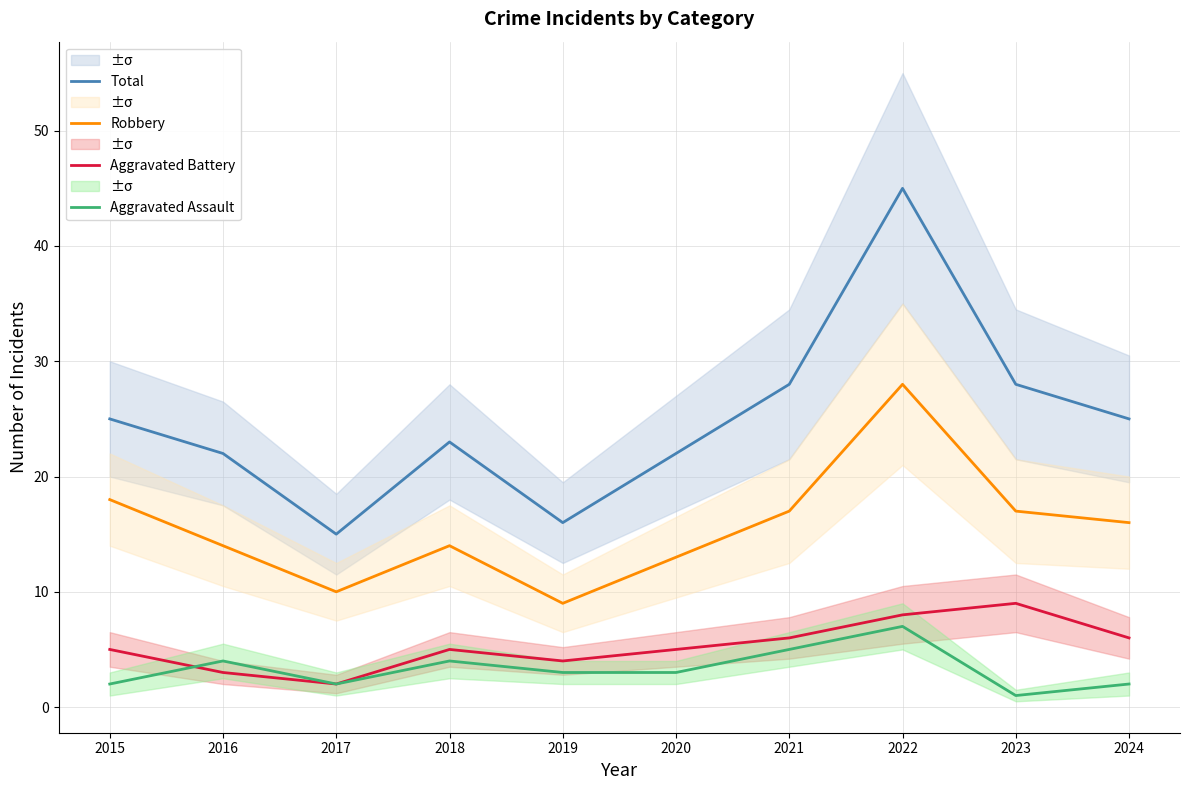

Which category has the lowest value across all series?

2023